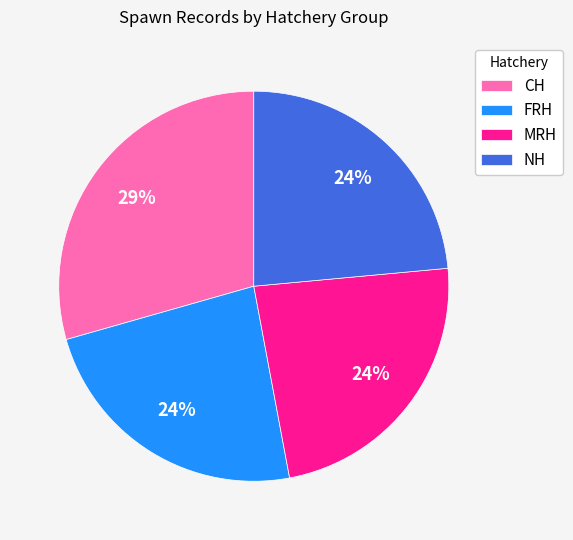

Is the sum of MRH and CH greater than half?

Yes